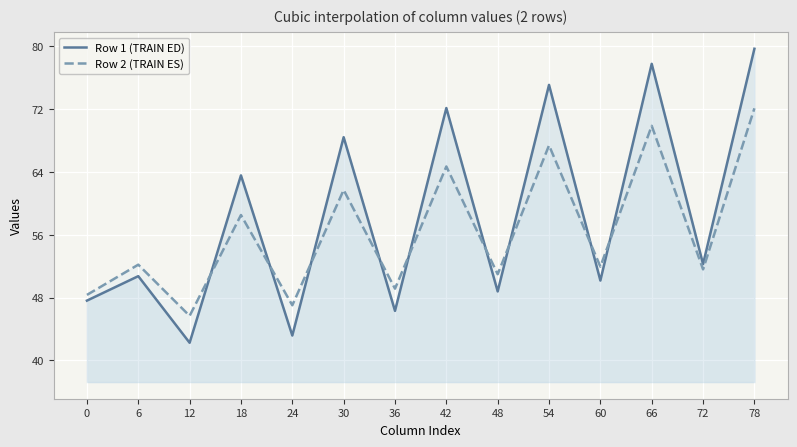

What is the difference between the highest and lowest values at 72?

0.7